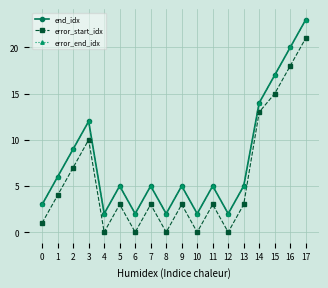

Does the chart have visible grid lines?

Yes